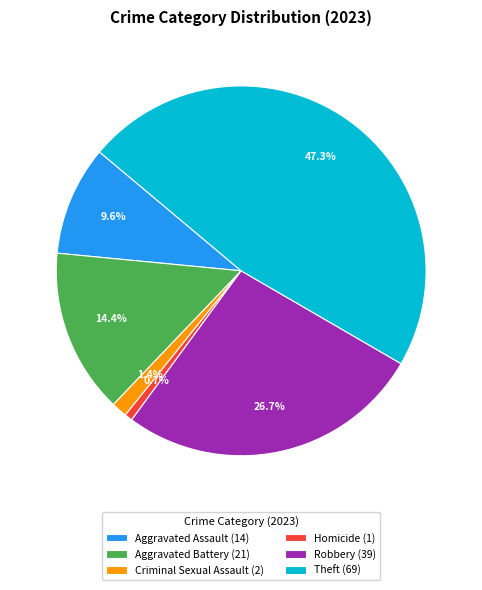

Do Aggravated Battery and Criminal Sexual Assault together represent more than half of the pie?

No